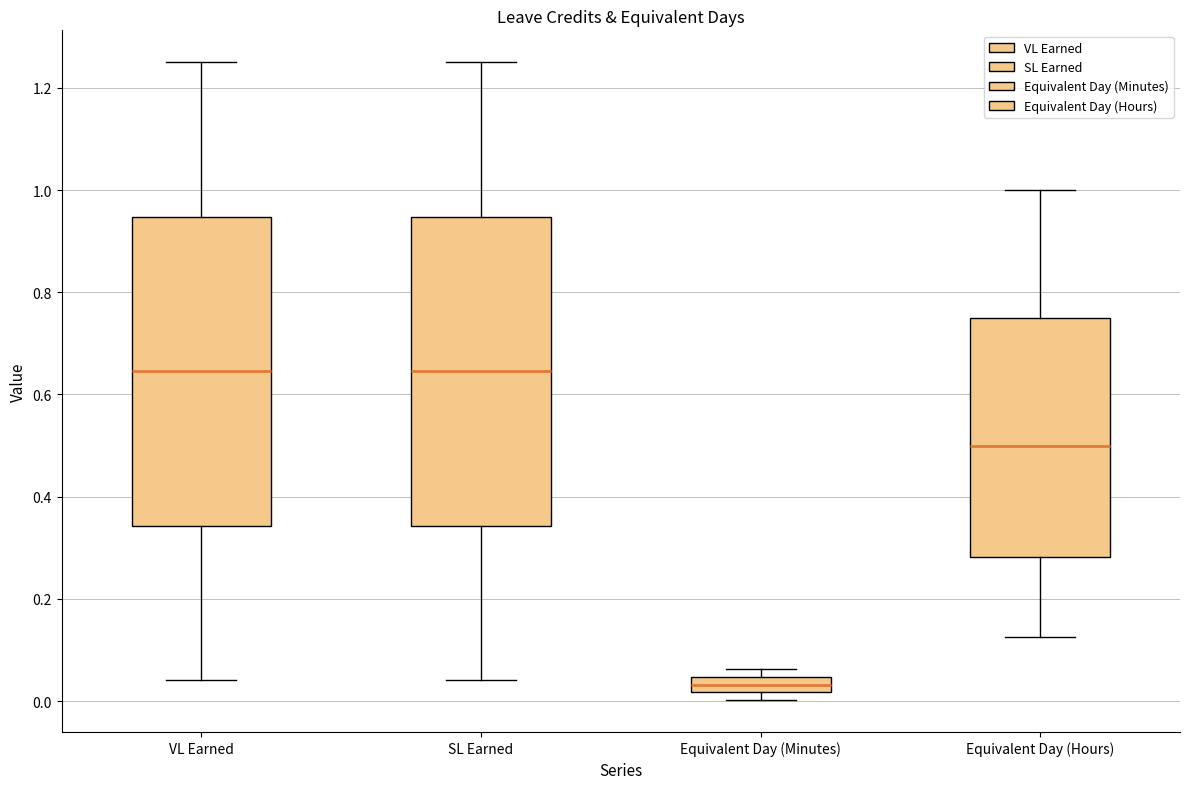

Reading left to right, read every box against the y-axis: the position of its median line, the range the box covers, and the ends of its whiskers. The values are not printed on the chart, so give them approximately, as read against the axis.

VL Earned: median 0.64, box 0.34 to 0.94, whiskers 0.04 to 1.26
SL Earned: median 0.64, box 0.34 to 0.94, whiskers 0.04 to 1.26
Equivalent Day (Minutes): median 0.04 (inside the box), box 0.02 to 0.04, whiskers 0.00 to 0.06
Equivalent Day (Hours): median 0.50, box 0.28 to 0.76, whiskers 0.12 to 1.00